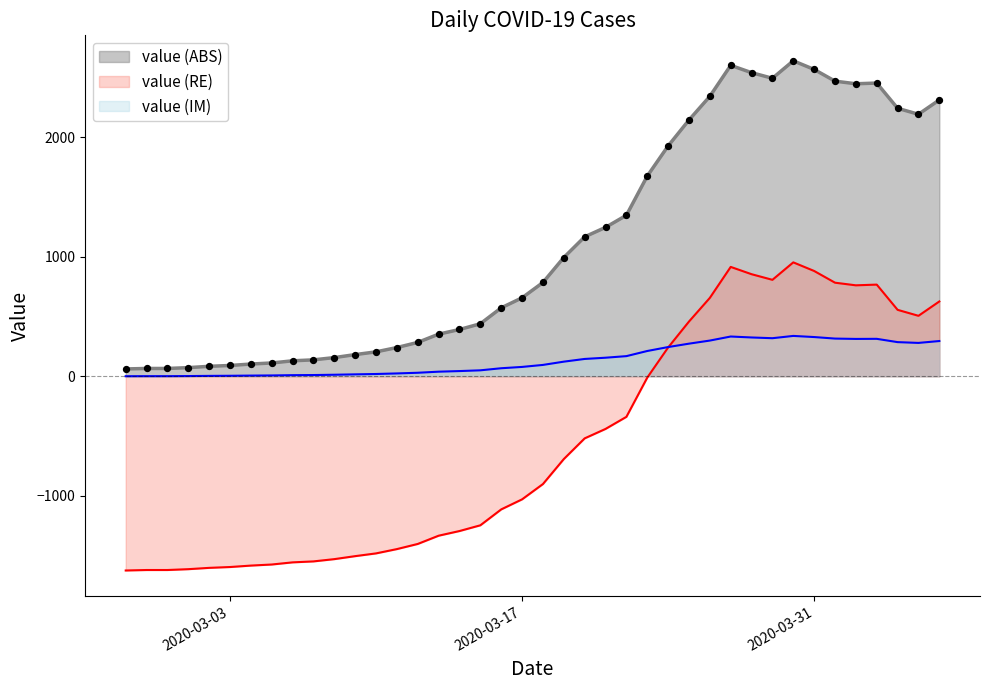

What is the change in value from 2020-03-01 to 2020-03-04?

+30